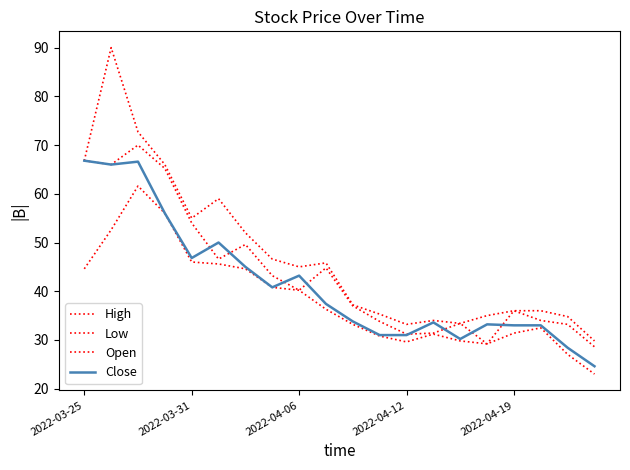

Does the chart have visible grid lines?

No